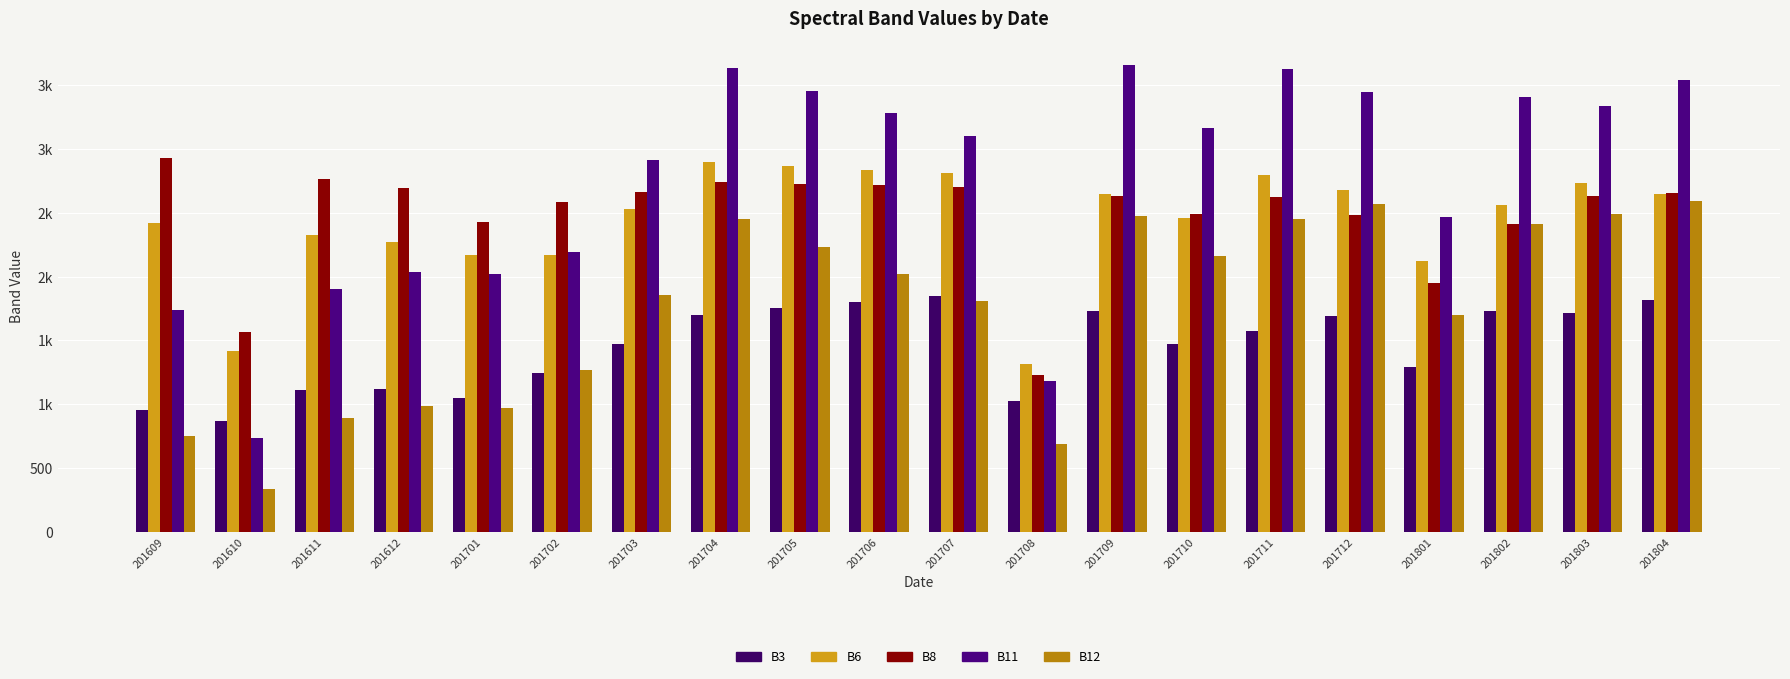

Which series has the largest range (max minus min)?

B11